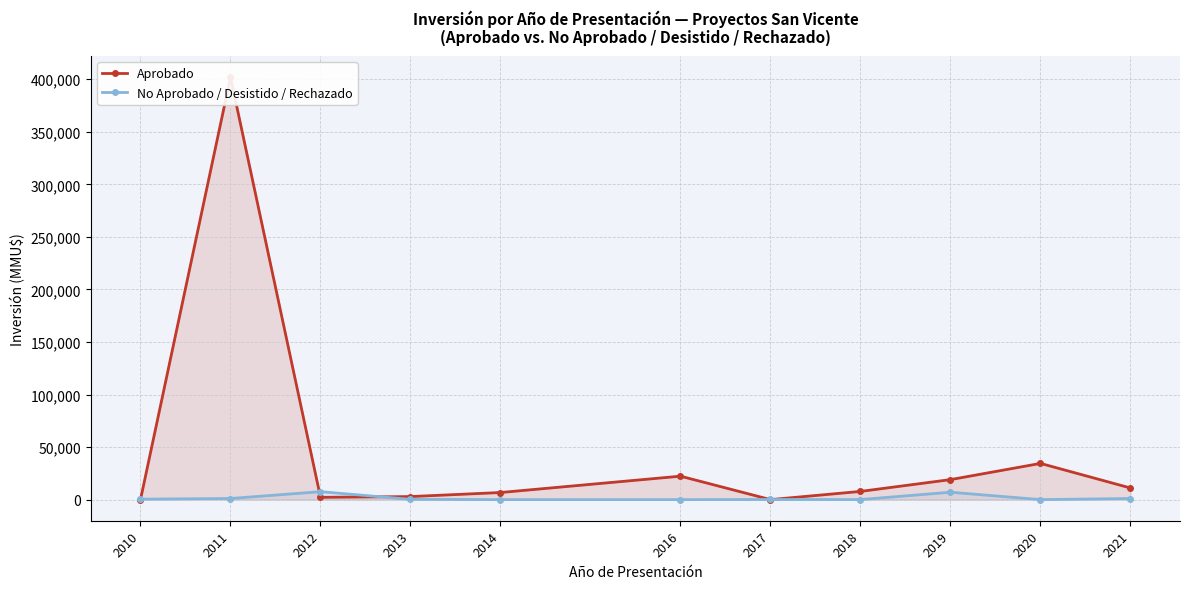

How many data points in No Aprobado / Desistido / Rechazado are less than 250?

5